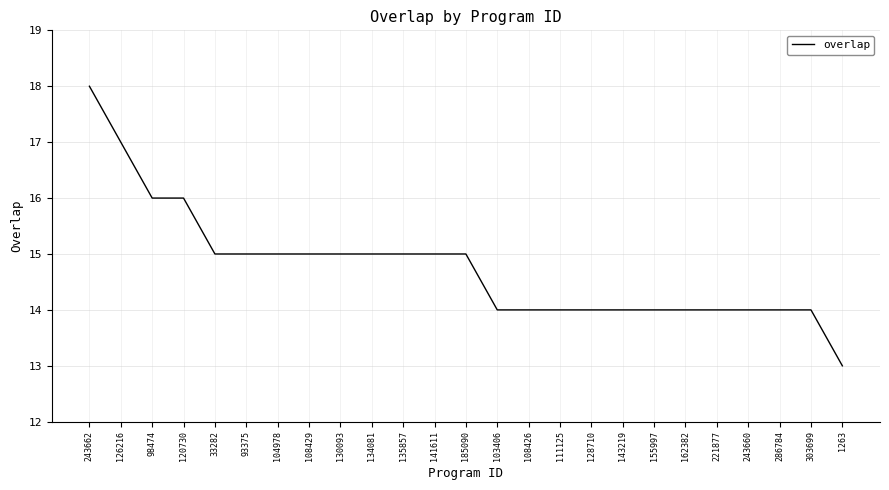

How many lines are shown in the chart?

1